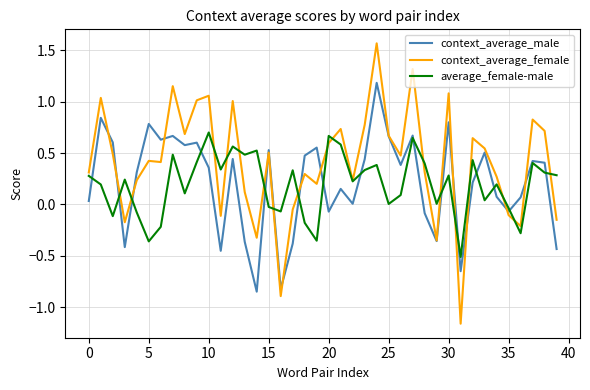

Which series has the largest total across all categories?

context_average_female